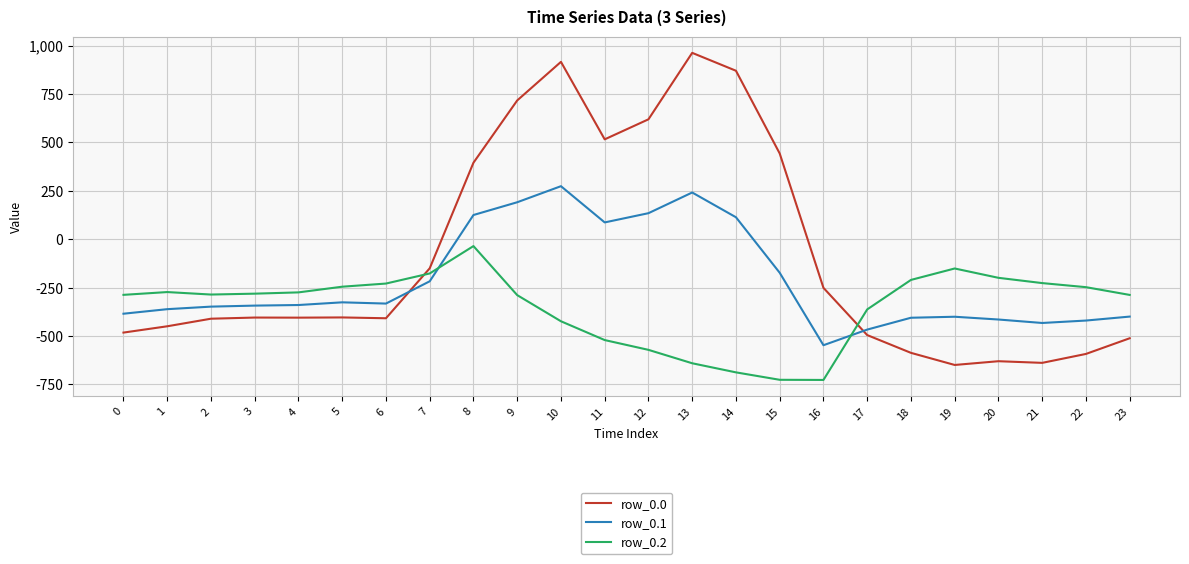

What is the maximum value for row_0.1?

274.1